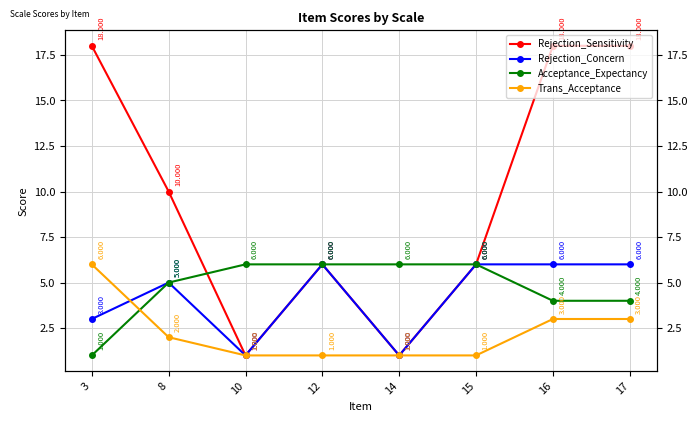

Between which two adjacent categories do Acceptance_Expectancy and Trans_Acceptance first intersect?

3 and 8